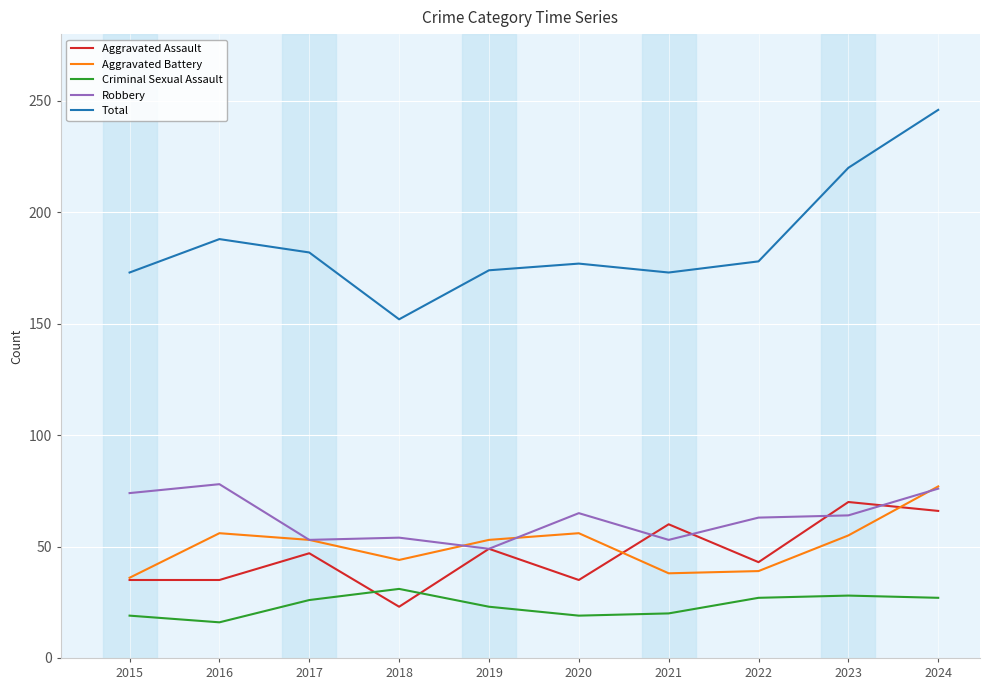

True or false: Robbery has a value of 76 at 2024.

True